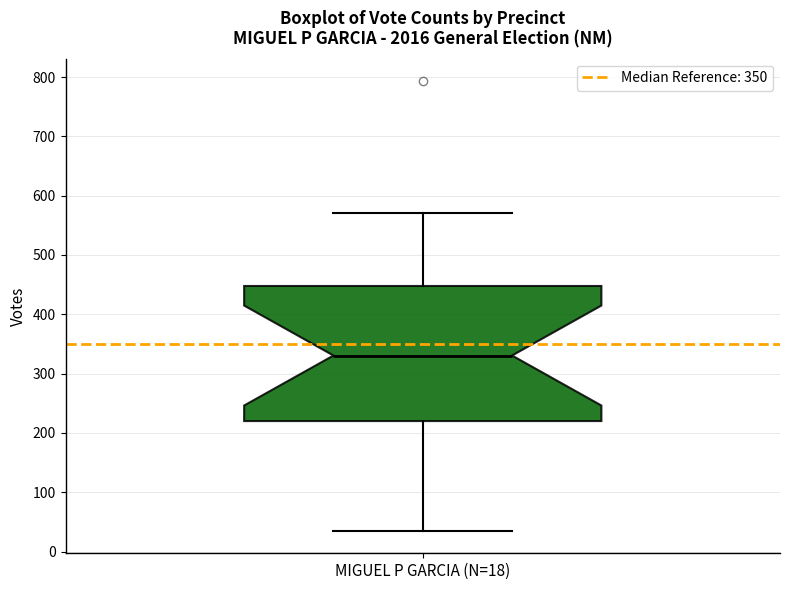

Where is the lower edge of the box for MIGUEL P GARCIA (N=18) on the y-axis? The values are not printed on the chart, so give them approximately, as read against the axis.

220